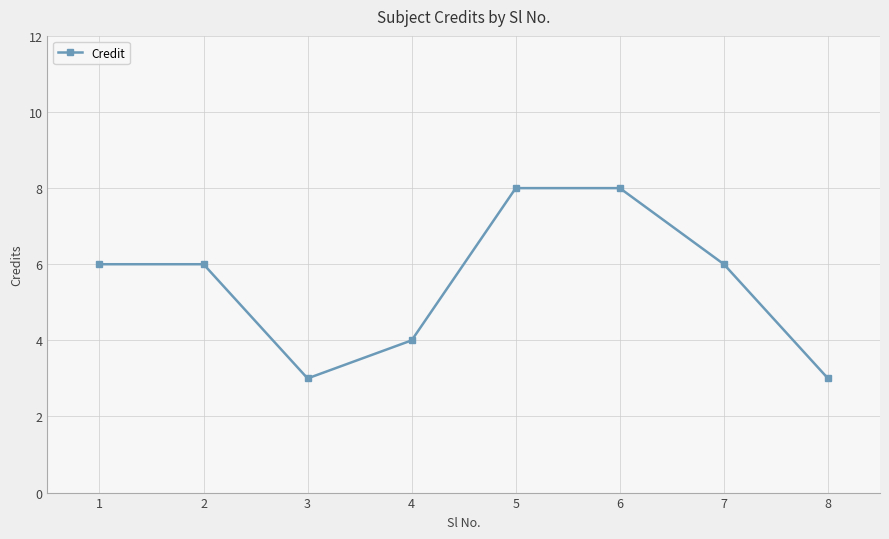

Approximately how many times larger is the value at 8 compared to 7?

0.5